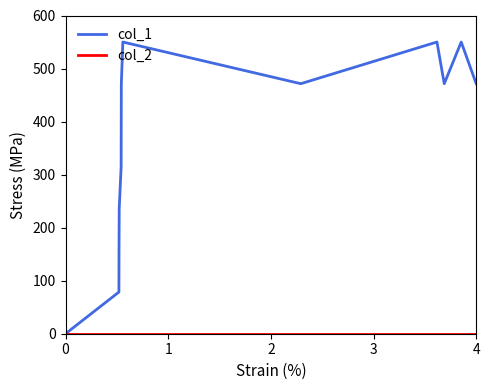

Which series has the largest total across all categories?

col_1